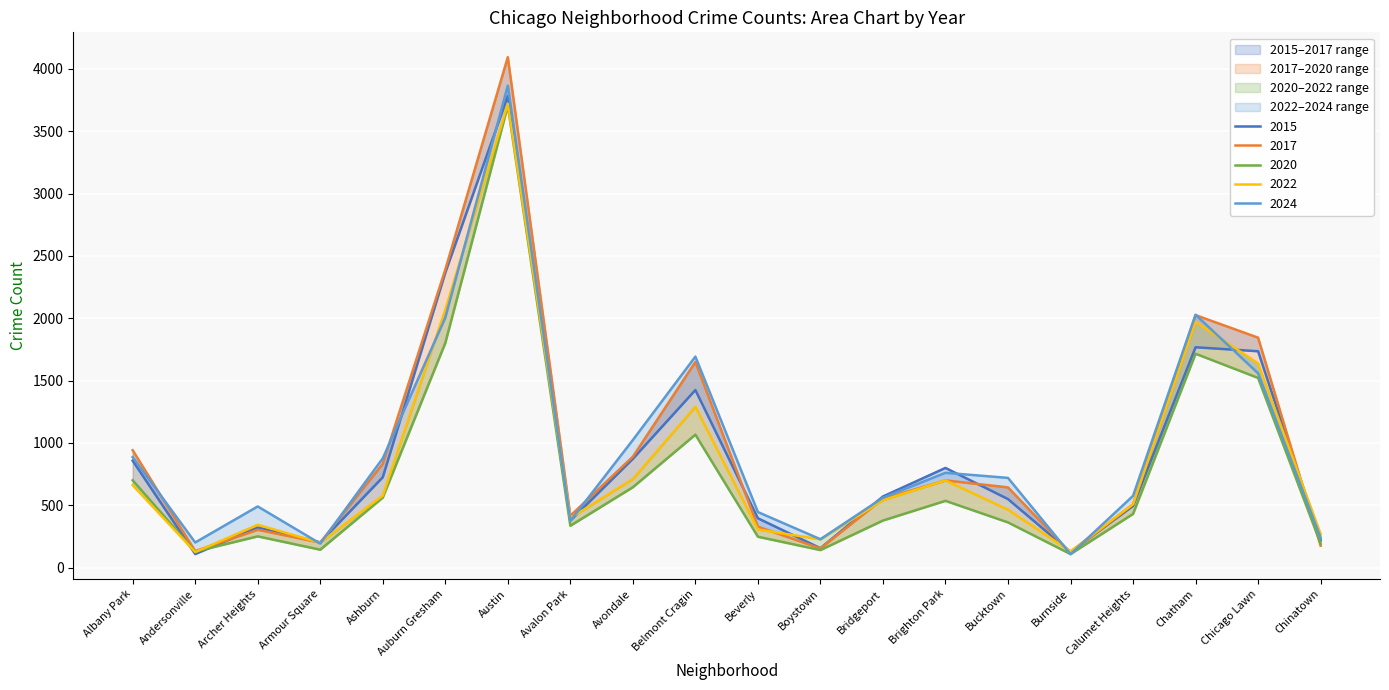

True or false: 2017 has more than 2 interior local peaks.

True